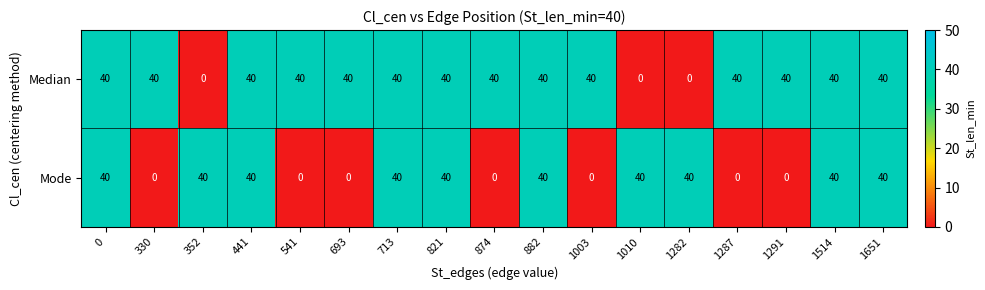

Rank the series by their average value, from highest to lowest.

Median, Mode